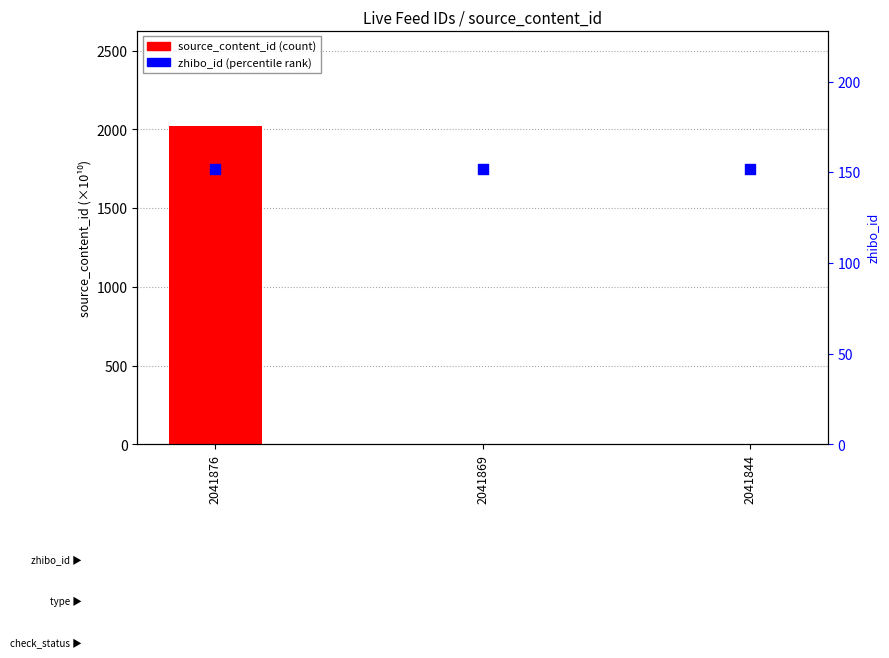

What is the total value across all series at 2041876?

2173.0